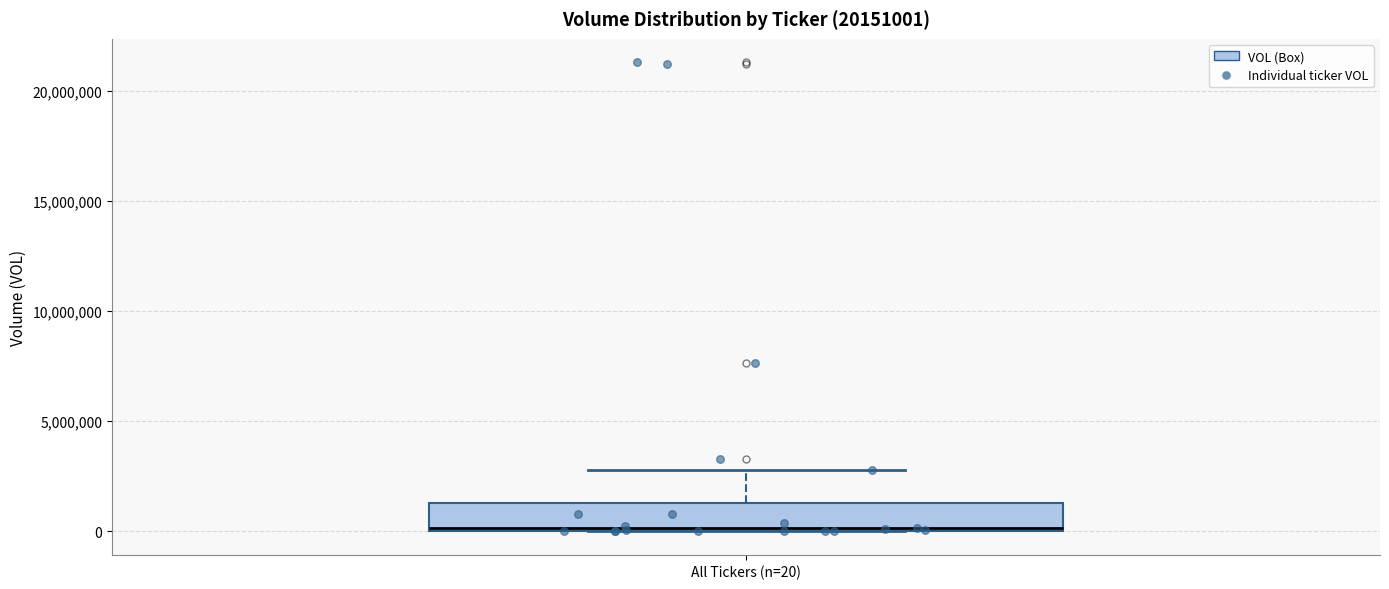

Where is the lower edge of the box for All Tickers (n=20) on the y-axis? The values are not printed on the chart, so give them approximately, as read against the axis.

0